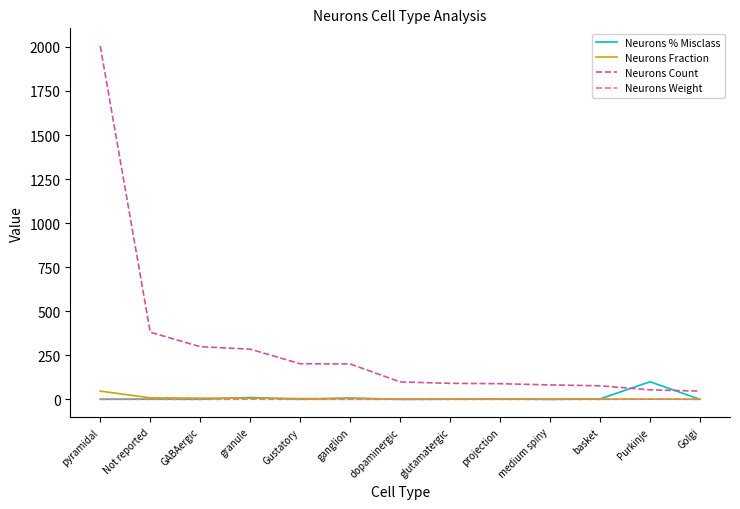

At which category is the sum across all series the highest?

pyramidal